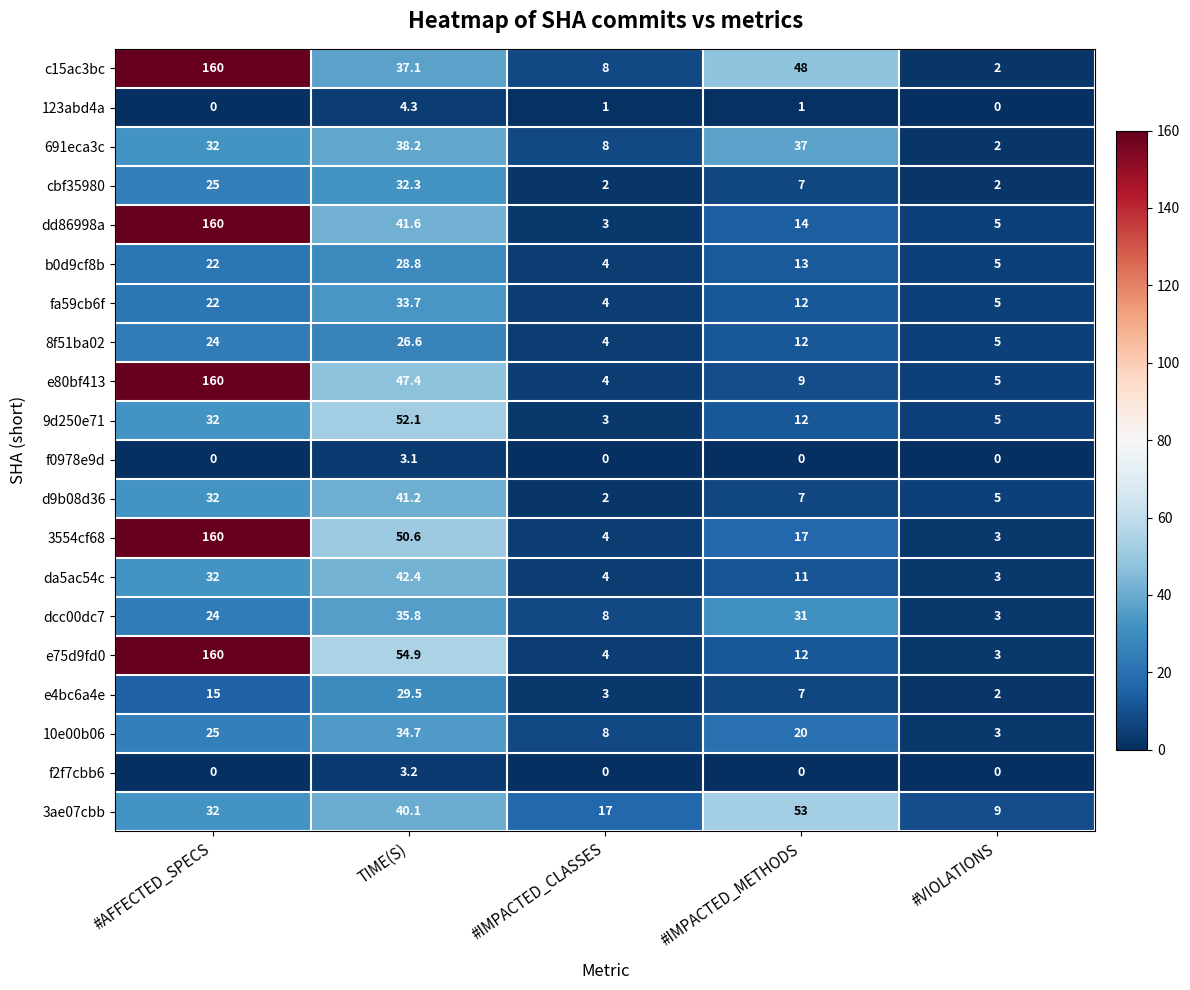

What is the difference between the maximum and minimum values in the d9b08d36 series?

39.2